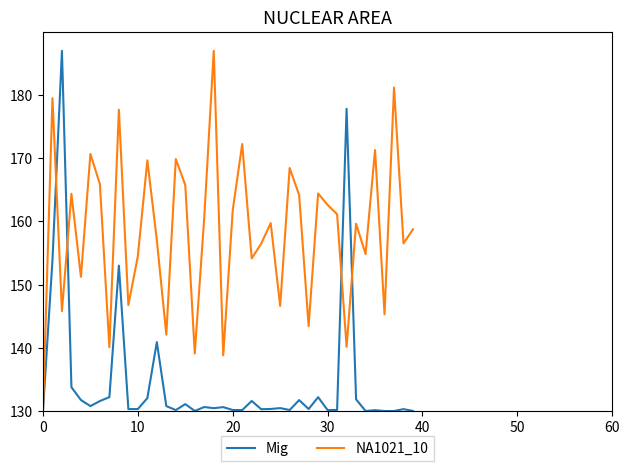

What is the greatest value displayed?

187.0